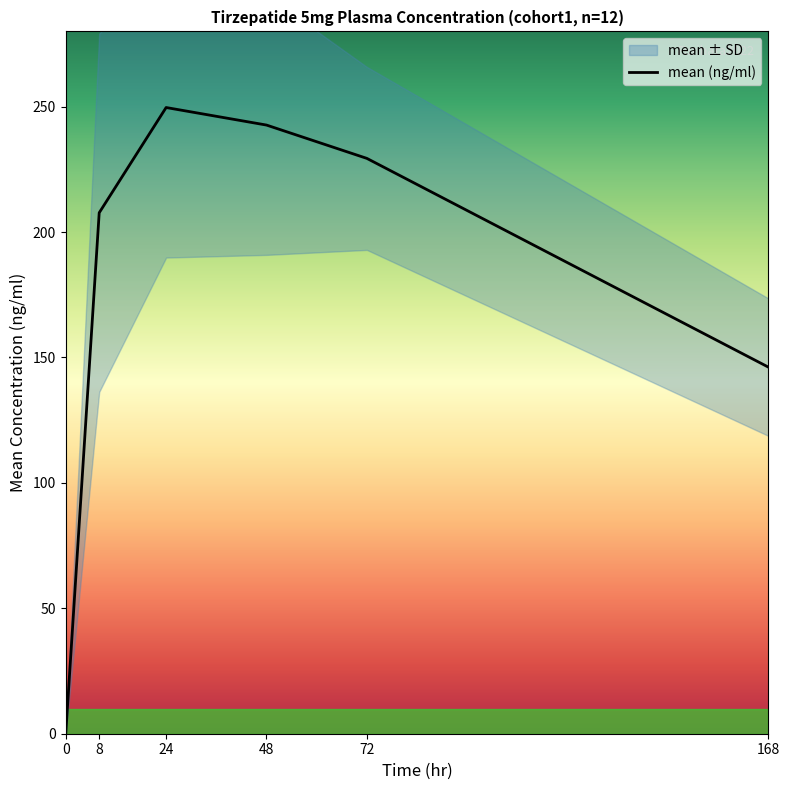

How many lines are shown in the chart?

1